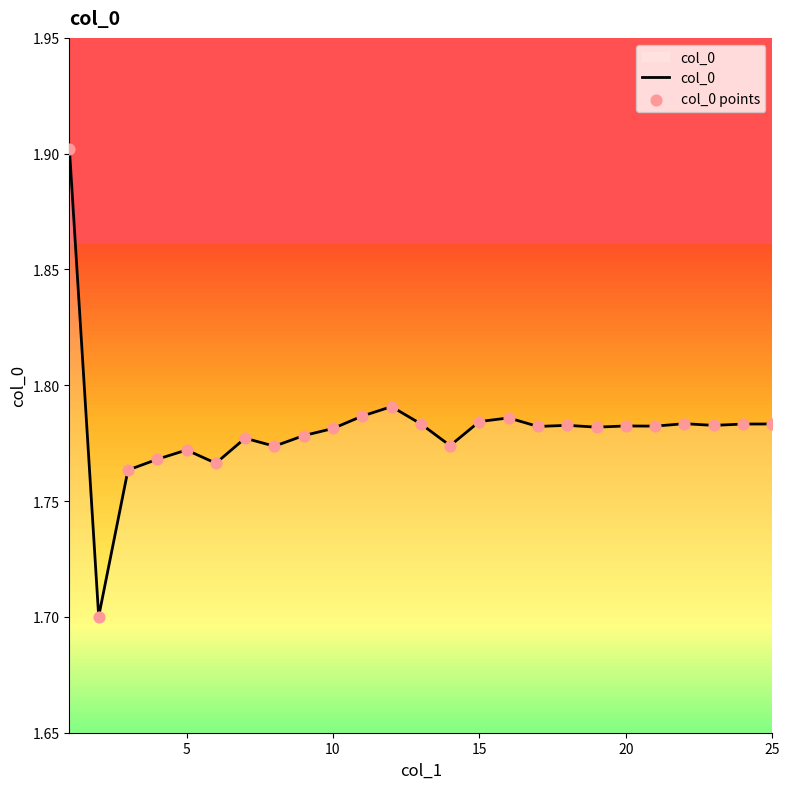

What is the greatest value displayed?

1.9